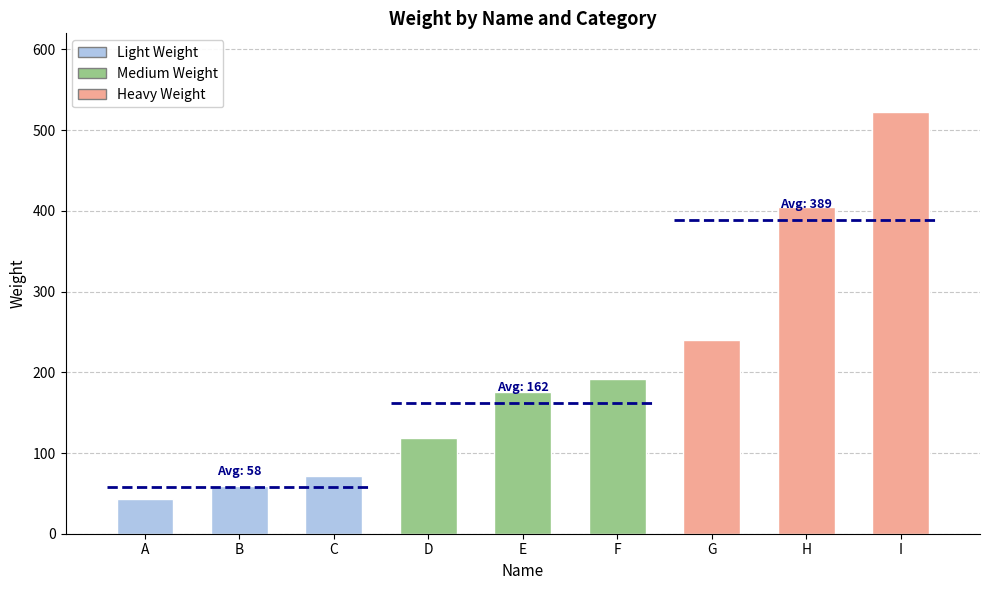

At which label is the value closest to 282?

G